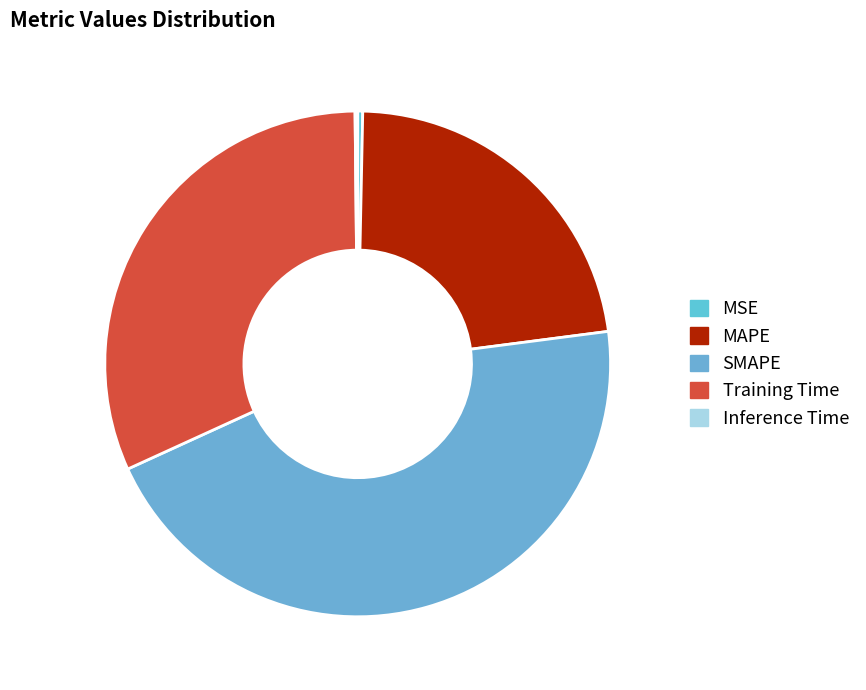

To the nearest percent, what is the difference between the Inference Time and MAPE slice percentages?

22%